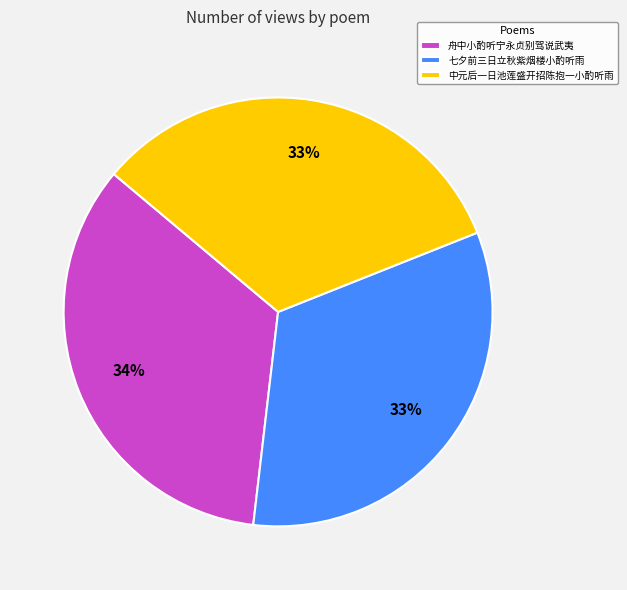

Count the number of slices in the pie.

3